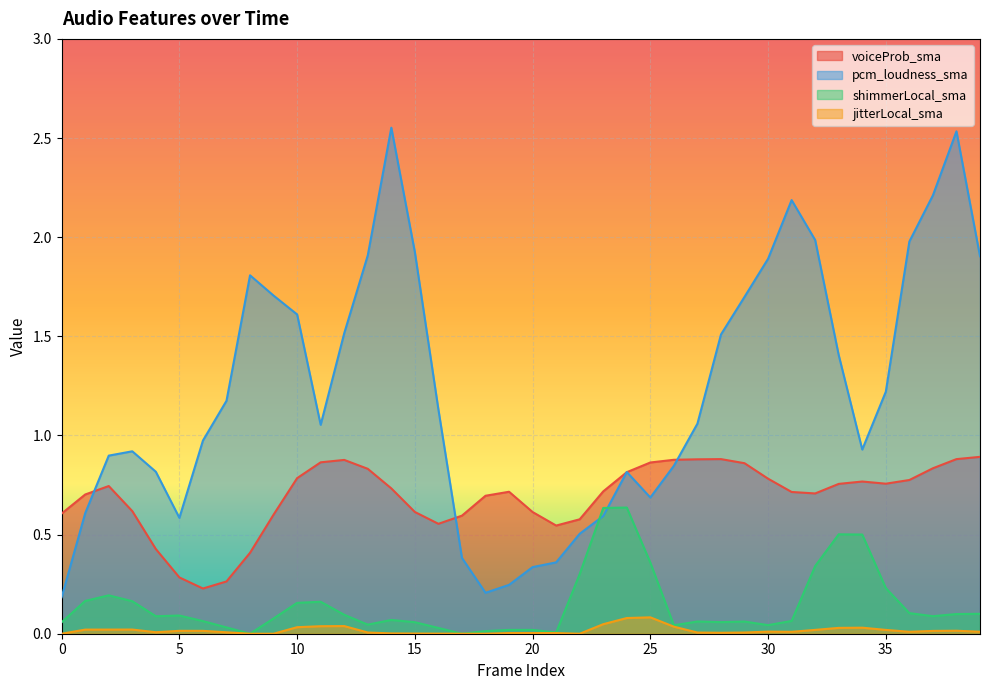

What is the value of the pcm_loudness_sma point at the 39th from the left?

2.5